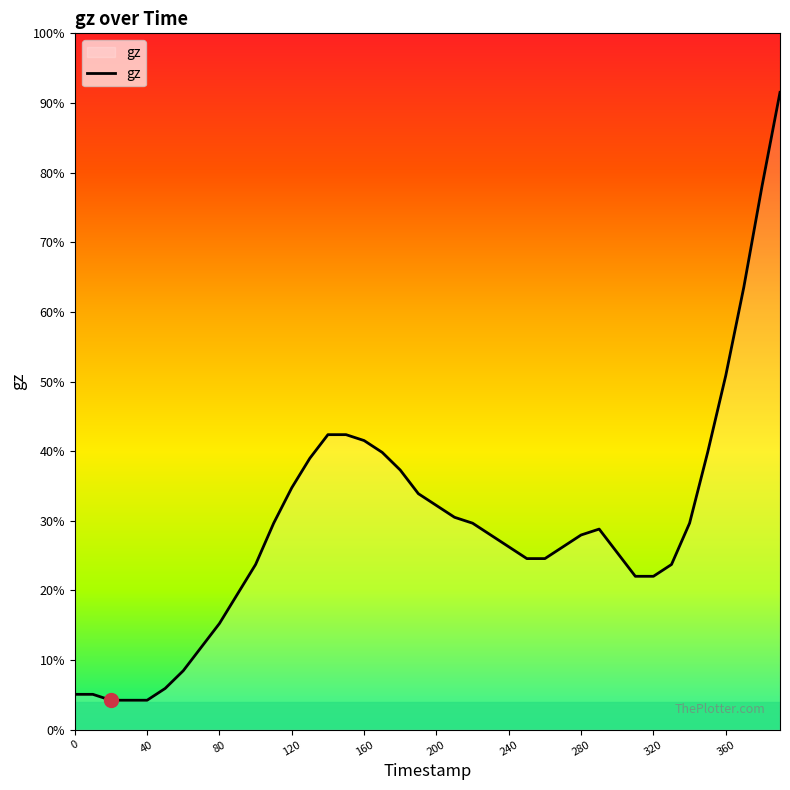

Reading left to right, extract all data points from this chart.

0.0	0.0	0.0	0.0	0.0	0.0	0.1	0.1	0.1	0.2	0.2	0.3	0.4	0.4	0.5	0.5	0.5	0.4	0.4	0.4	0.3	0.3	0.3	0.3	0.3	0.2	0.2	0.3	0.3	0.3	0.3	0.2	0.2	0.2	0.3	0.4	0.6	0.7	0.9	1.0